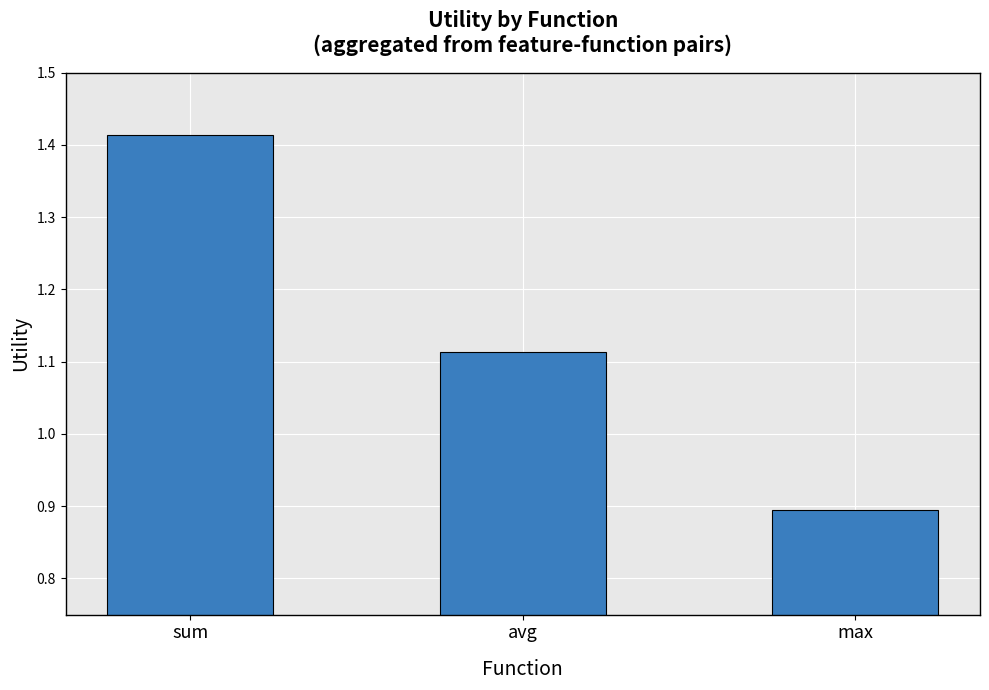

The value at max is 0.9. True or false?

True